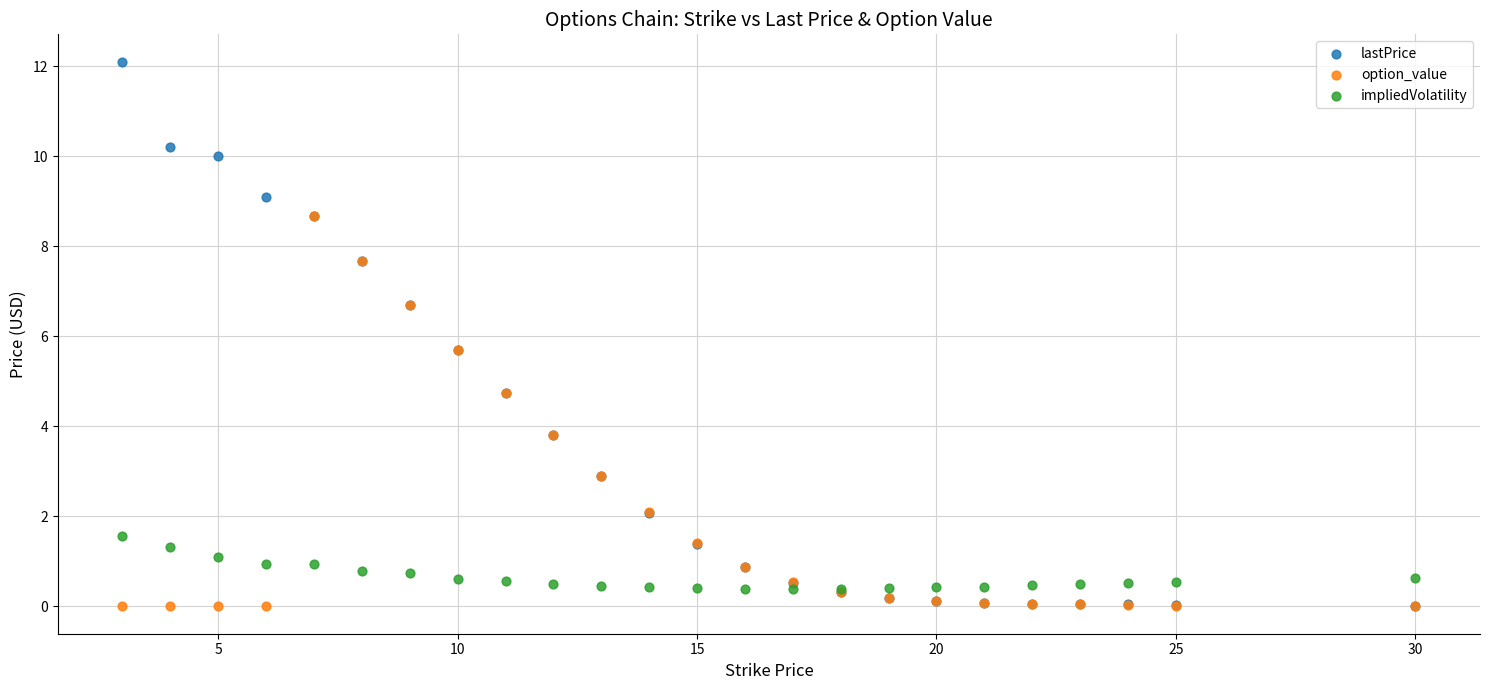

What are all the series names shown in the legend?

lastPrice, option_value, impliedVolatility